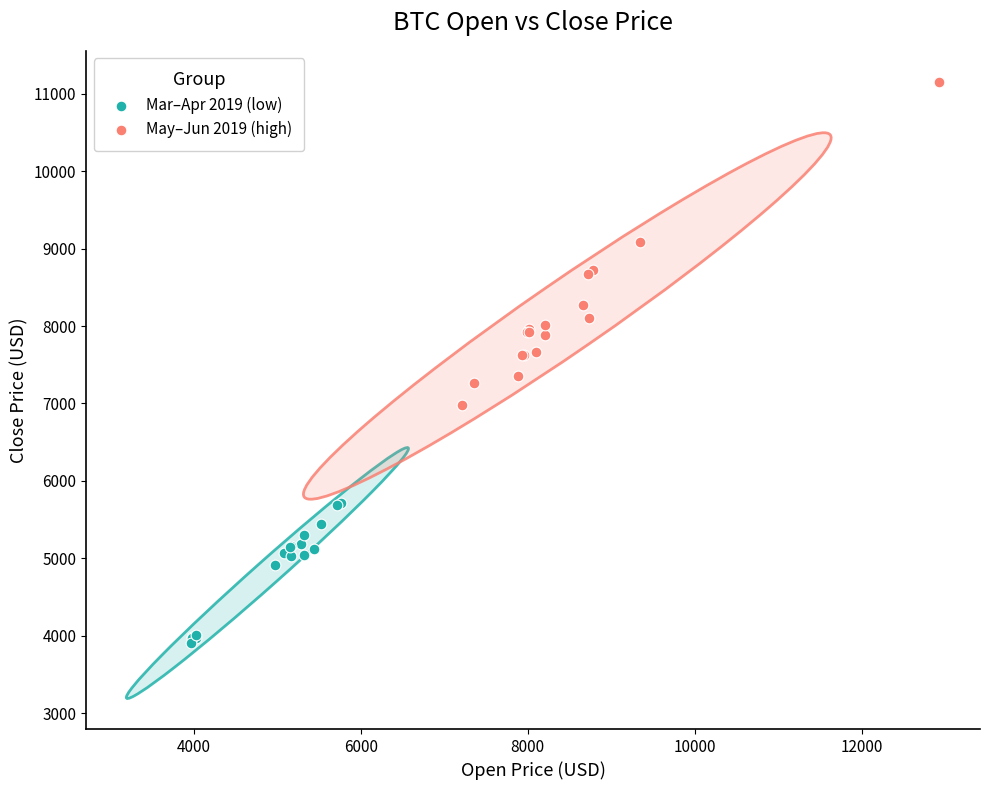

Which series reaches the minimum Y coordinate?

Mar–Apr 2019 (low)